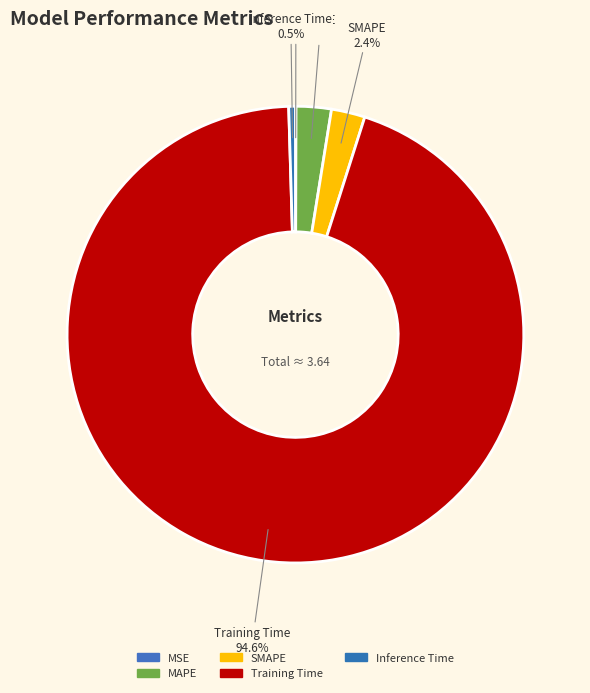

Rank the categories by value from highest to lowest.

Training Time, MAPE, SMAPE, Inference Time, MSE